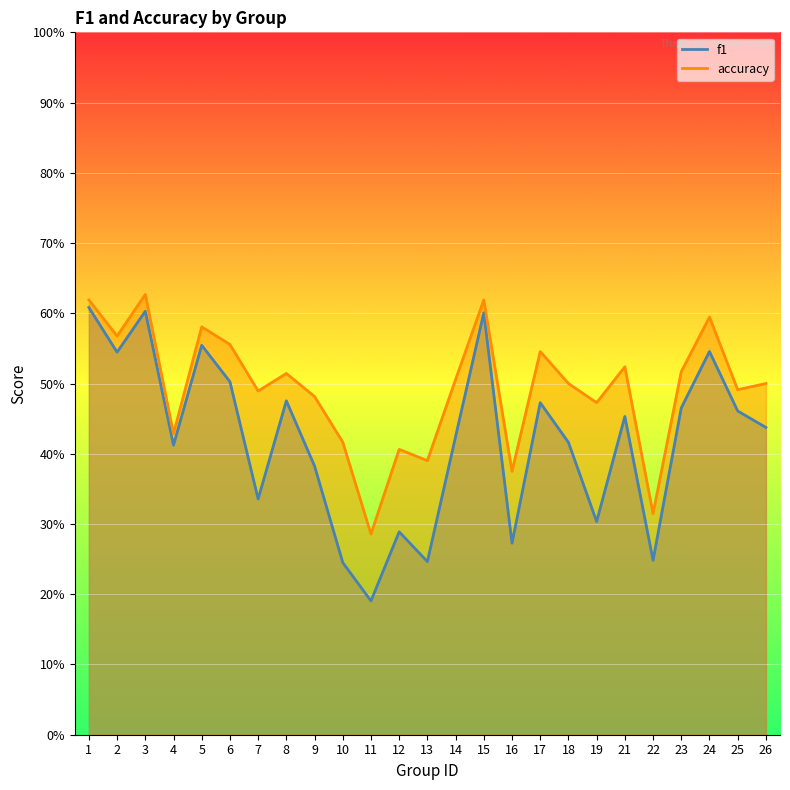

What is the value of the f1 point at the 19th from the left?

0.3